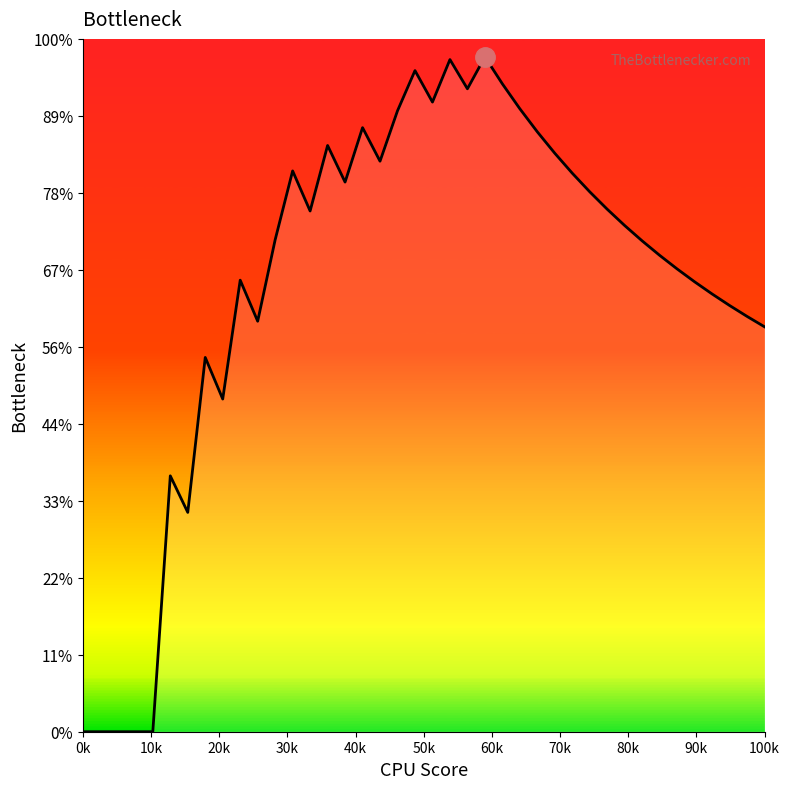

Does the chart display data point markers on the line(s)?

No